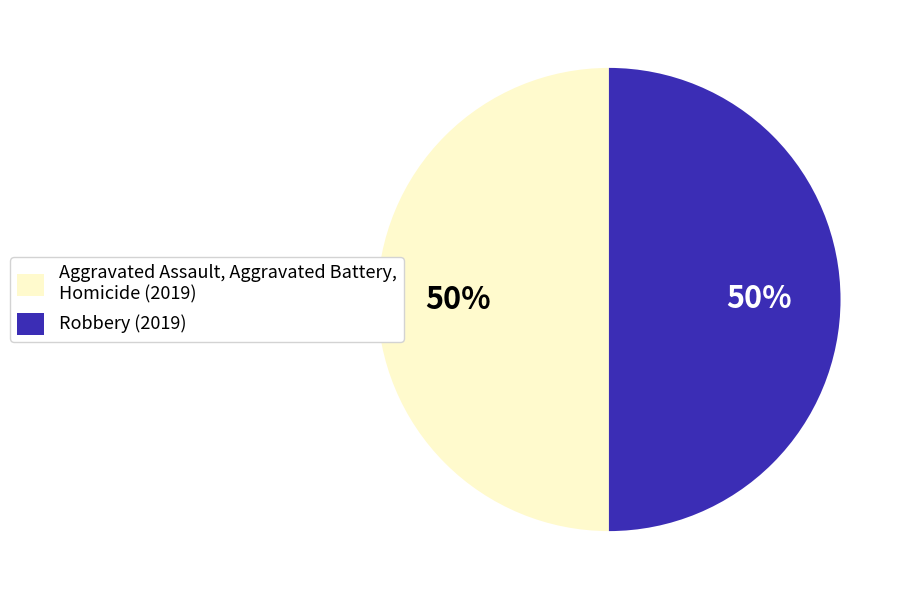

To the nearest percent, what is the combined percentage of Aggravated Assault, Aggravated Battery, Homicide (2019) and Robbery (2019)?

100%